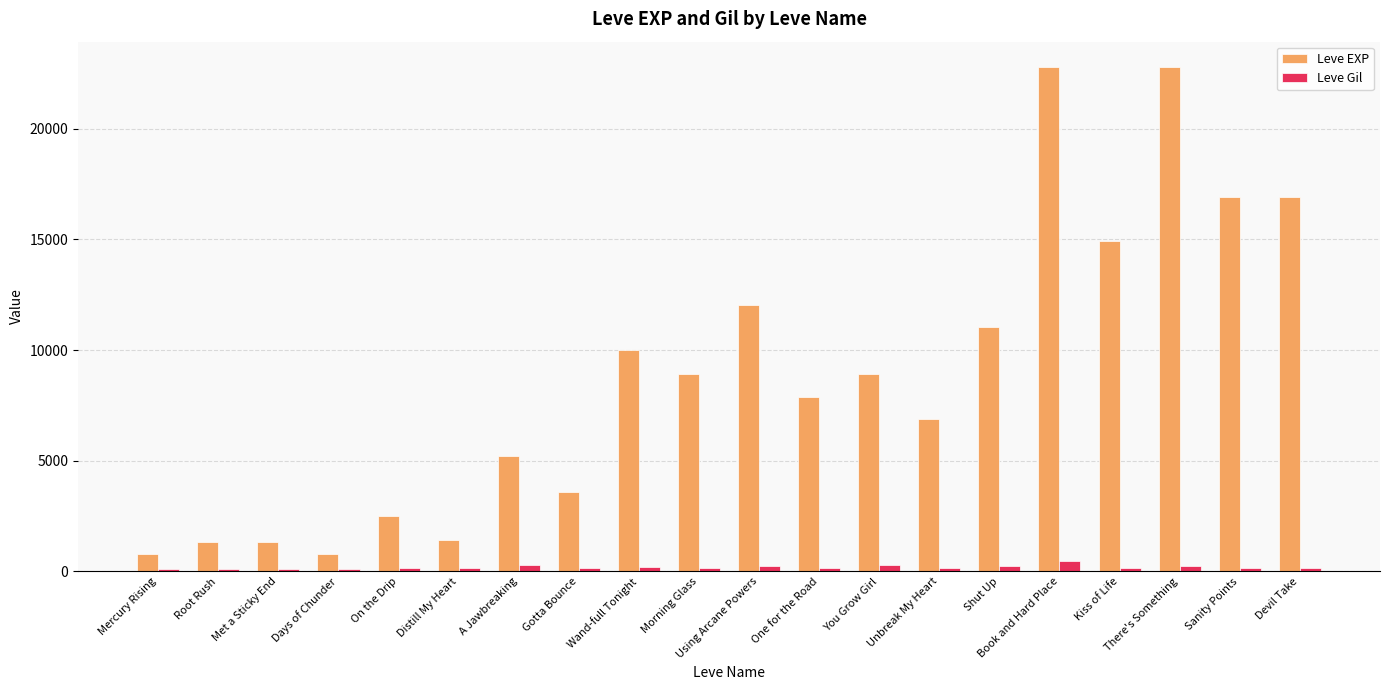

What is the sum of all Leve Gil values?

3860